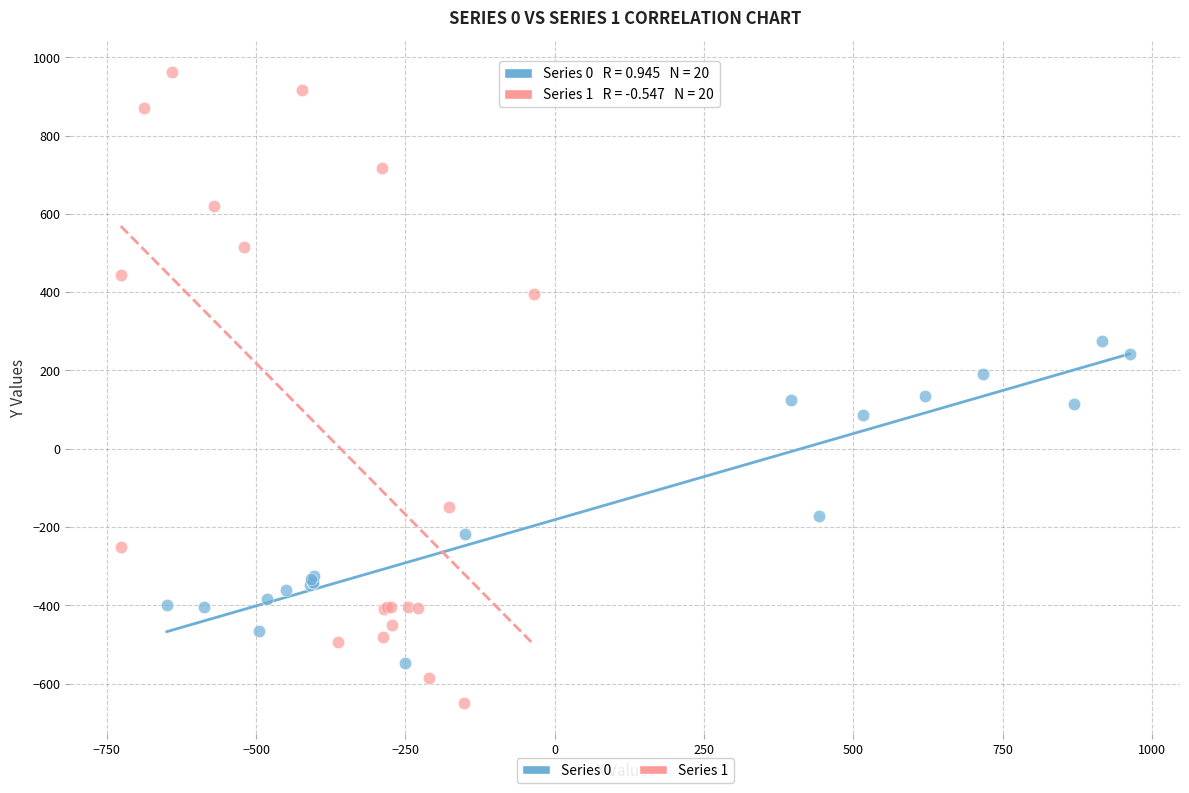

Which series reaches the minimum Y coordinate?

Series 1